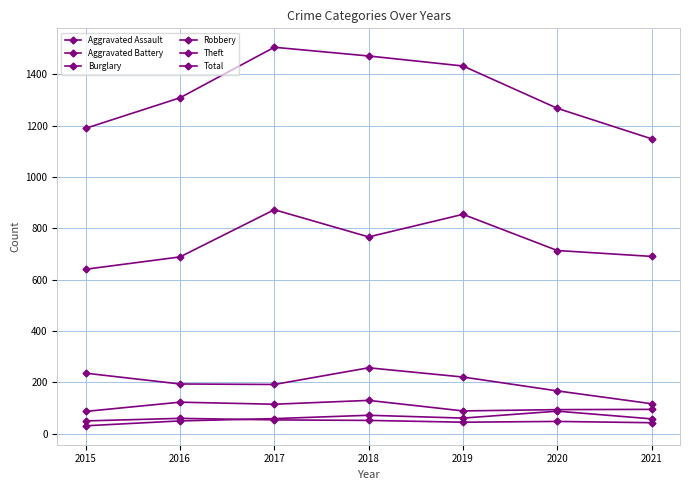

At which label is Aggravated Assault closest to 59?

2017